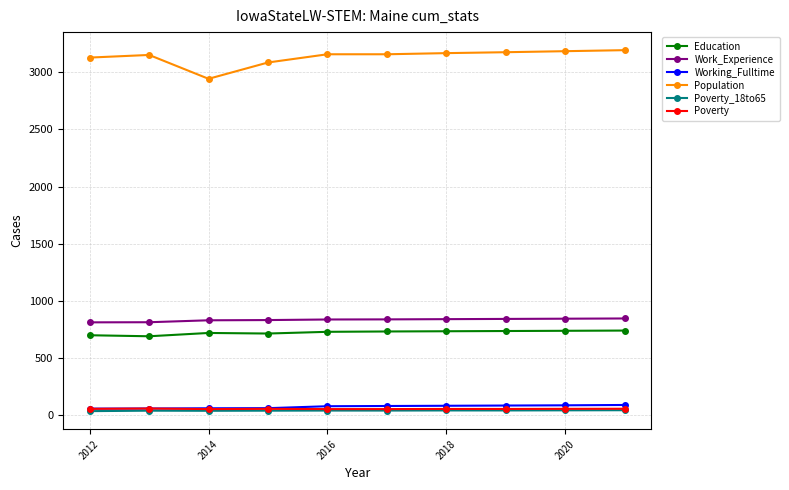

True or false: Poverty_18to65 and Work_Experience intersect in this chart.

False